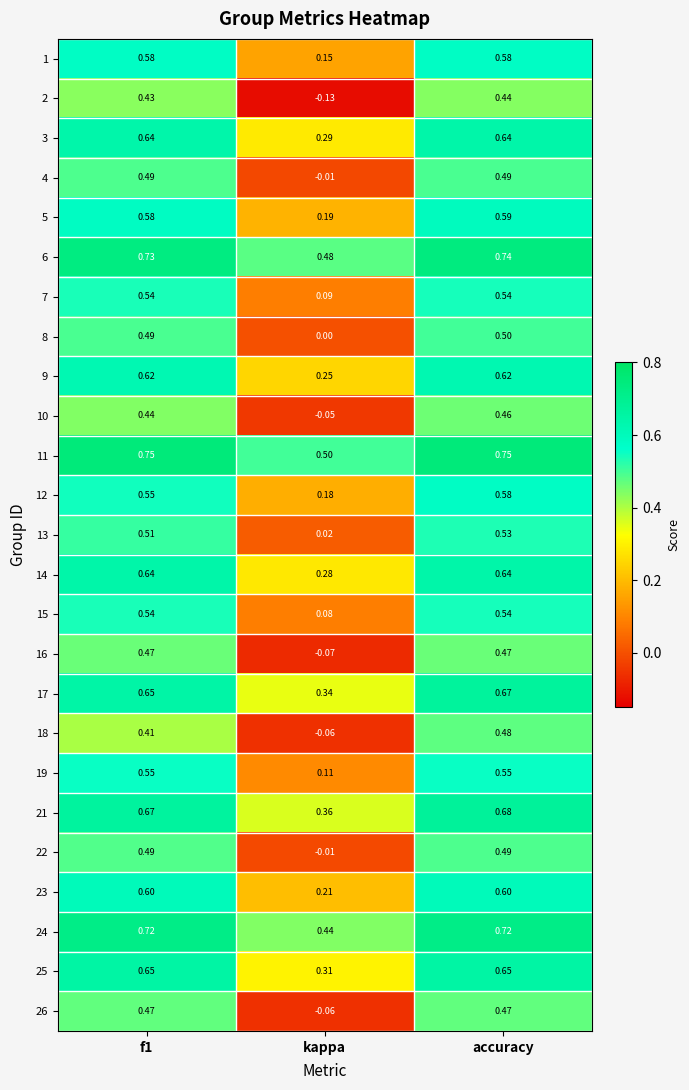

At which label is 17 closest to 0?

kappa